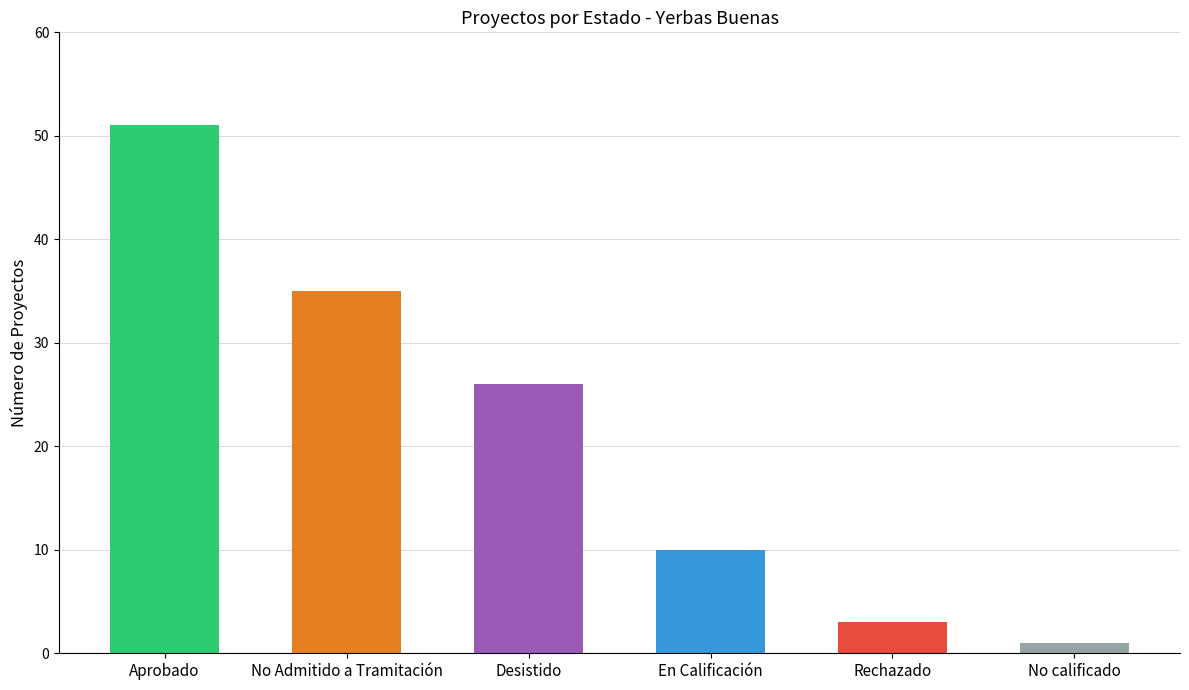

Where is the data nearest to the value 26?

Desistido